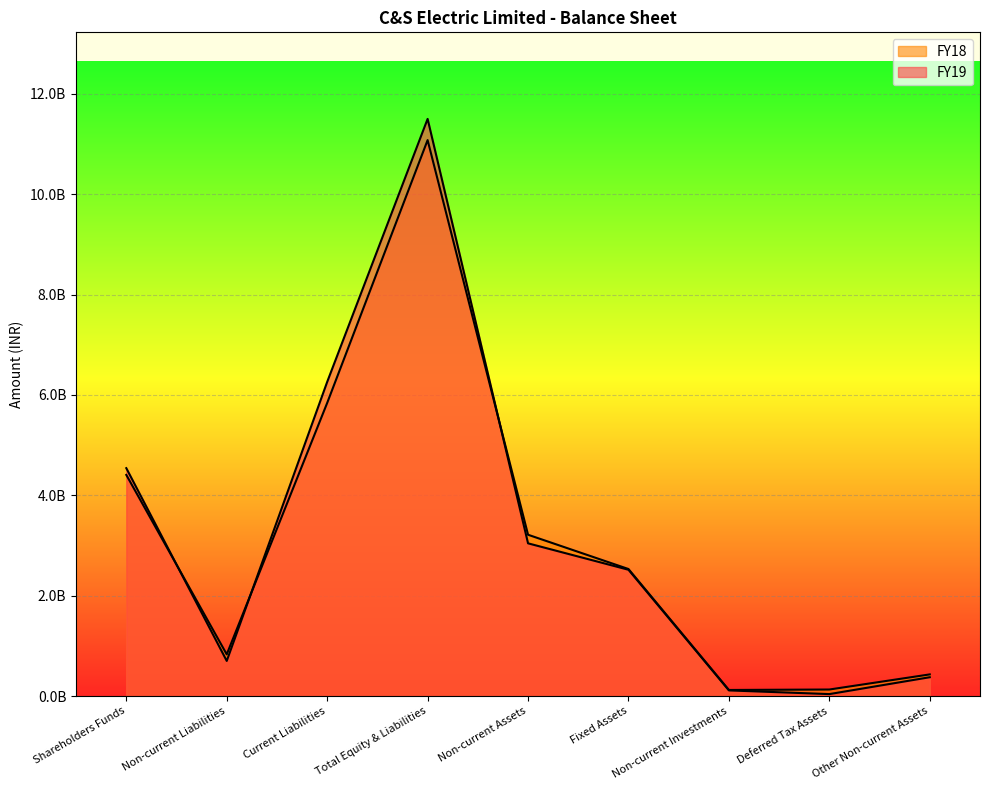

Rank the categories by FY19 value from lowest to highest.

Deferred Tax Assets, Non-current Investments, Other Non-current Assets, Non-current Liabilities, Fixed Assets, Non-current Assets, Shareholders Funds, Current Liabilities, Total Equity & Liabilities